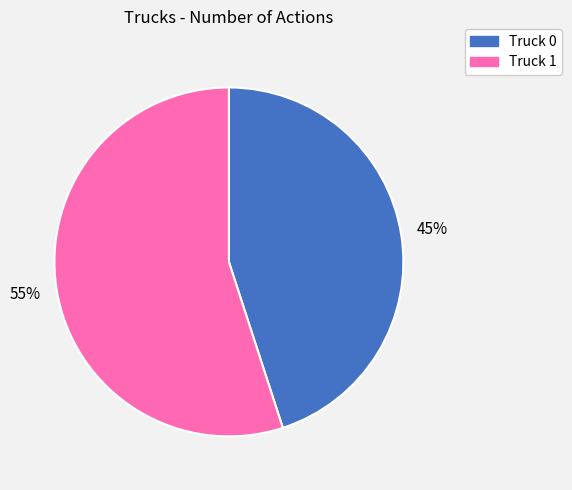

Count the number of slices in the pie.

2